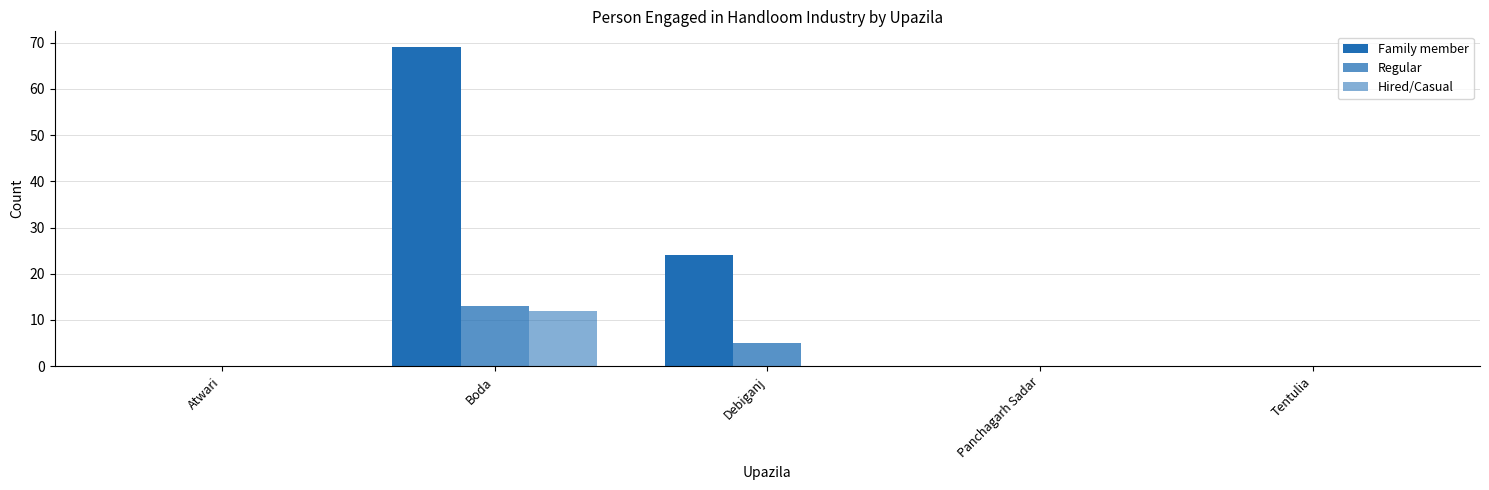

Which series has the largest total across all categories?

Family member